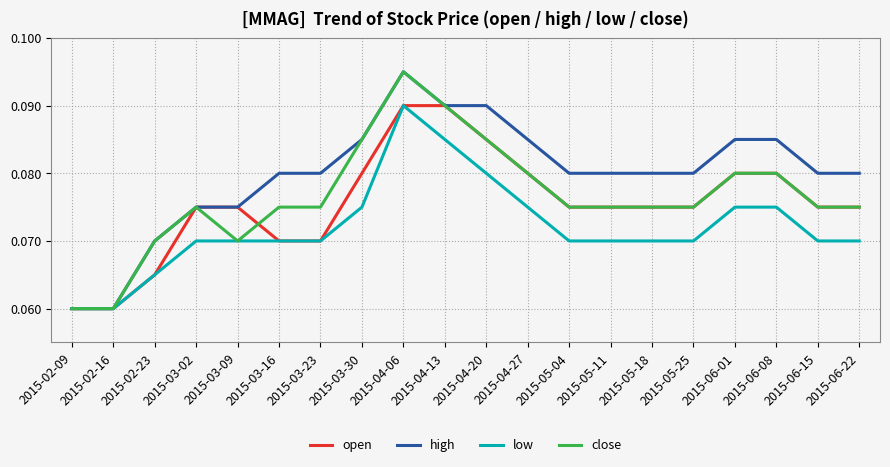

Which label corresponds to the largest value in the chart?

2015-04-06